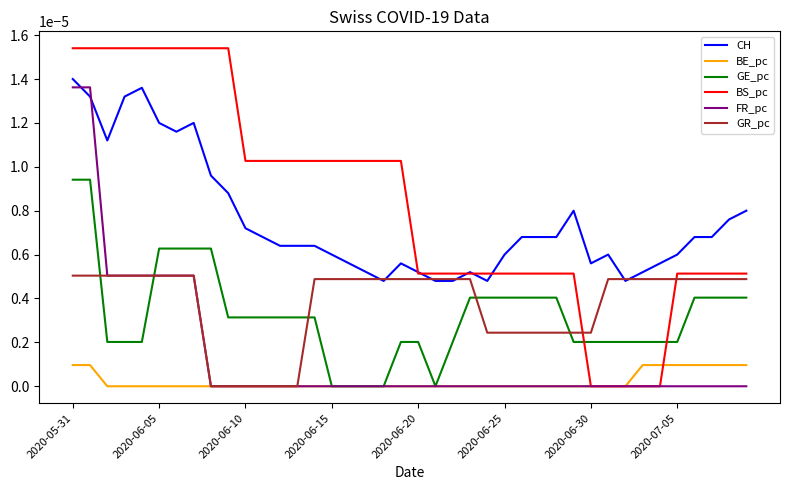

How many categories are shown in the chart?

40